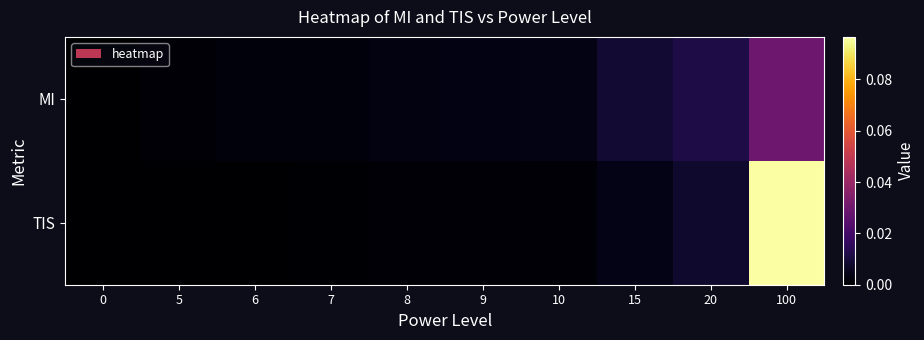

Between 15 and 7, which is larger?

15